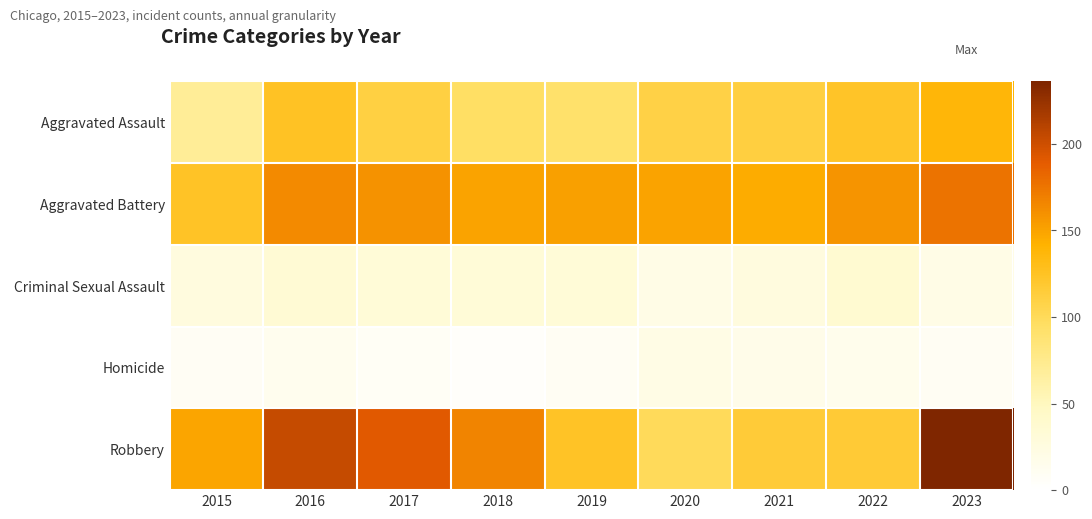

Which series changed the most between 2020 and 2022?

Robbery